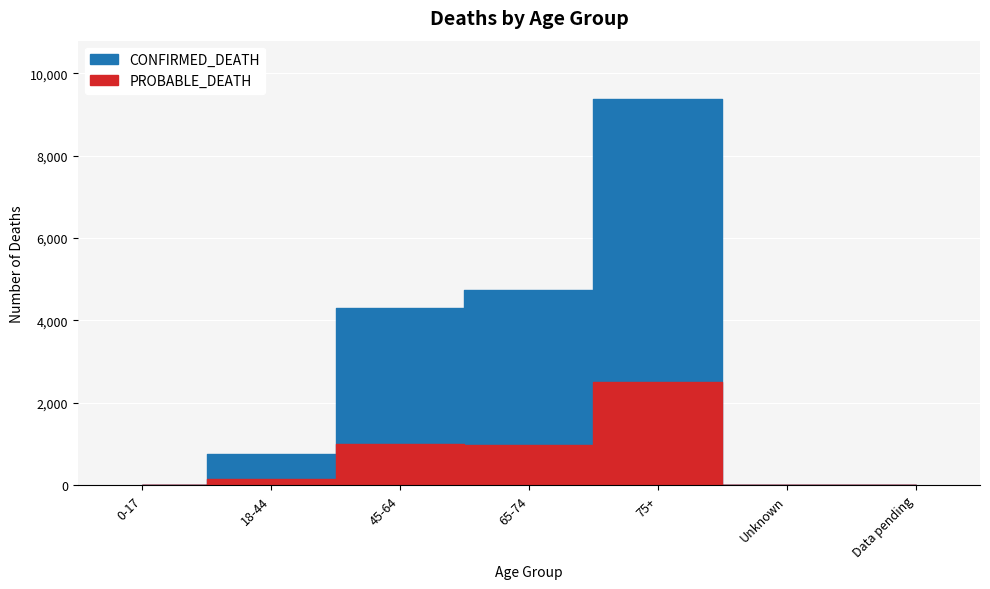

What is the label of the 3rd point from the left?

45-64